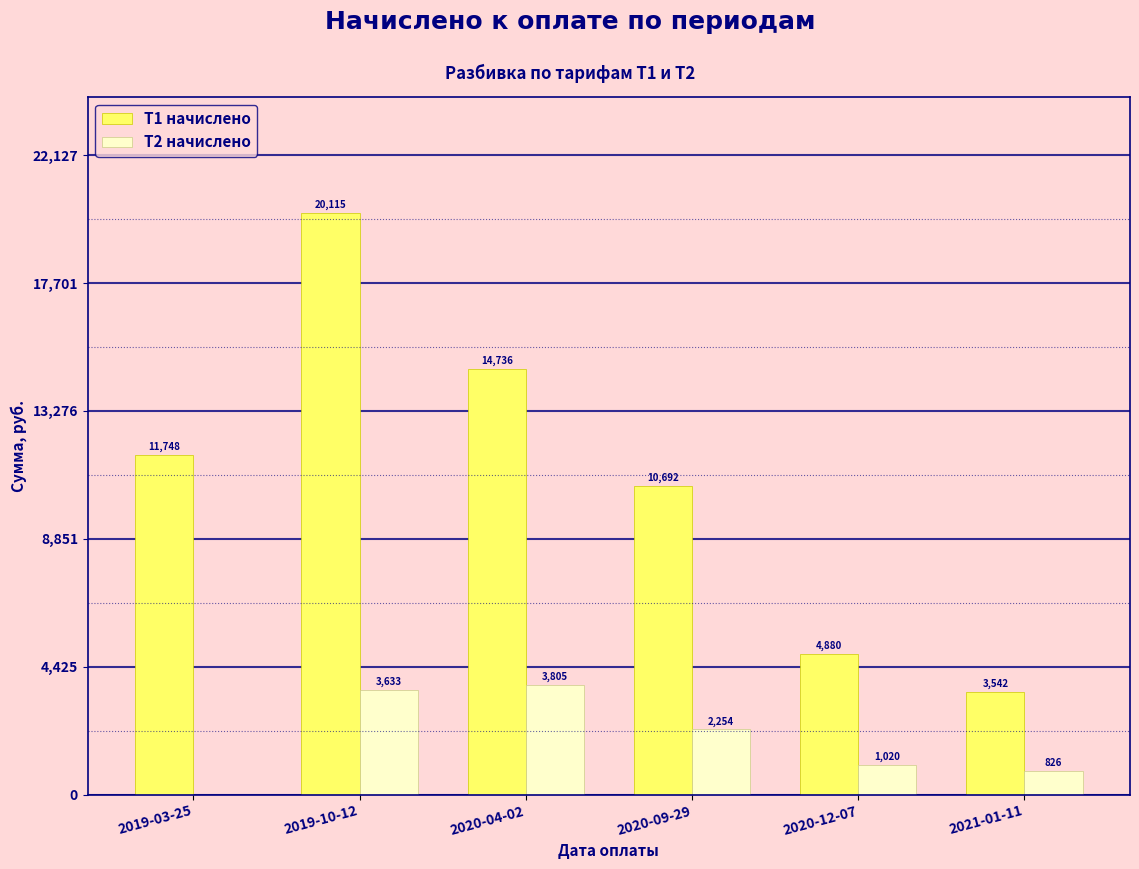

What is the maximum value for Т2 начислено?

3805.4